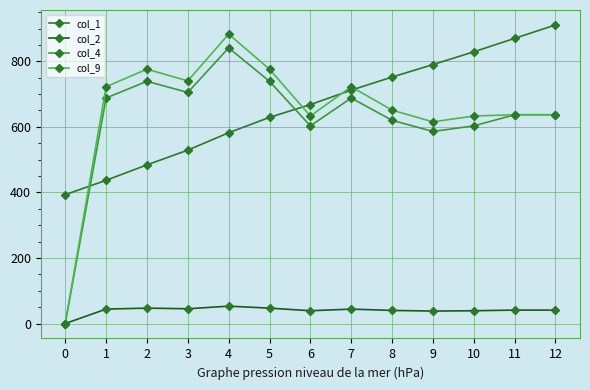

What is the minimum value for col_1?

393.0